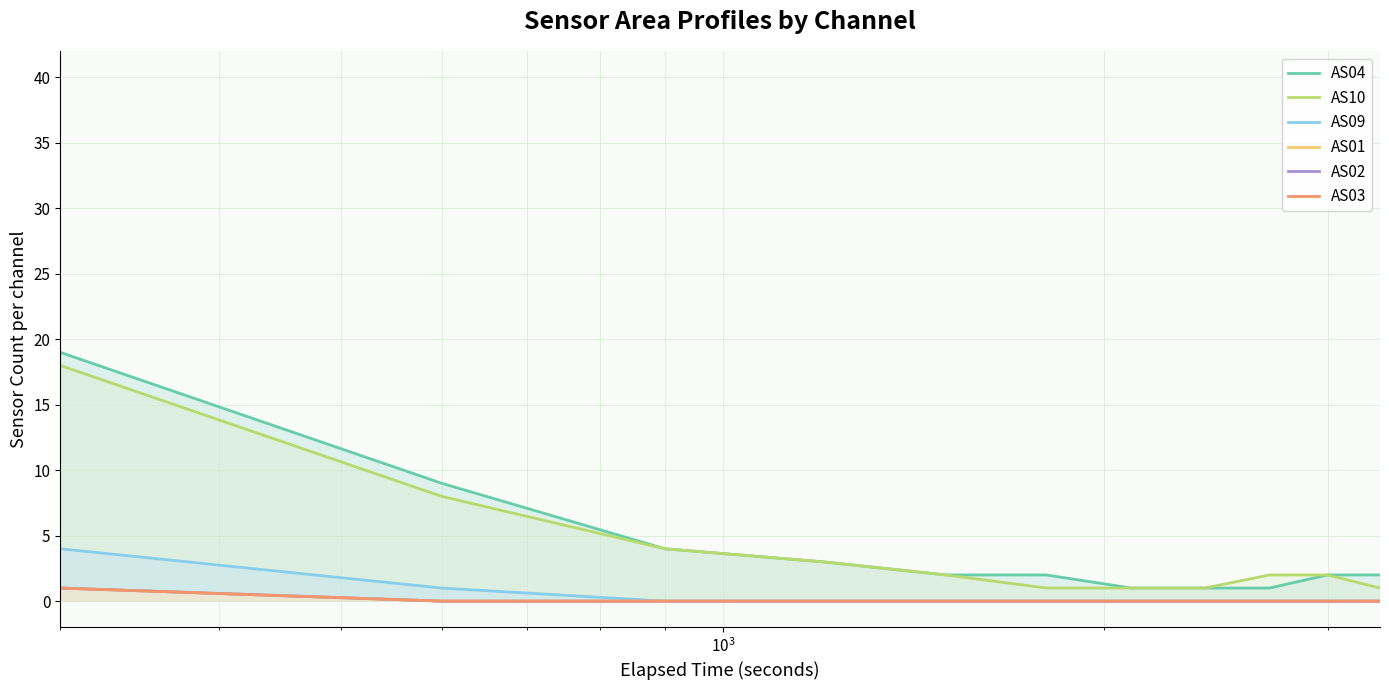

How many values in the AS02 series exceed 0?

2